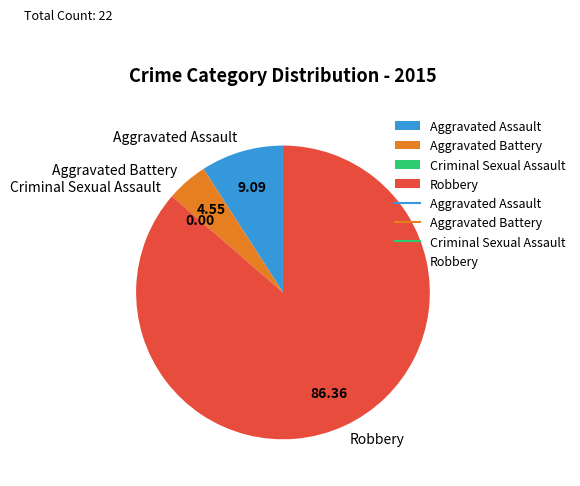

Is there any slice that represents more than half of the pie?

Yes